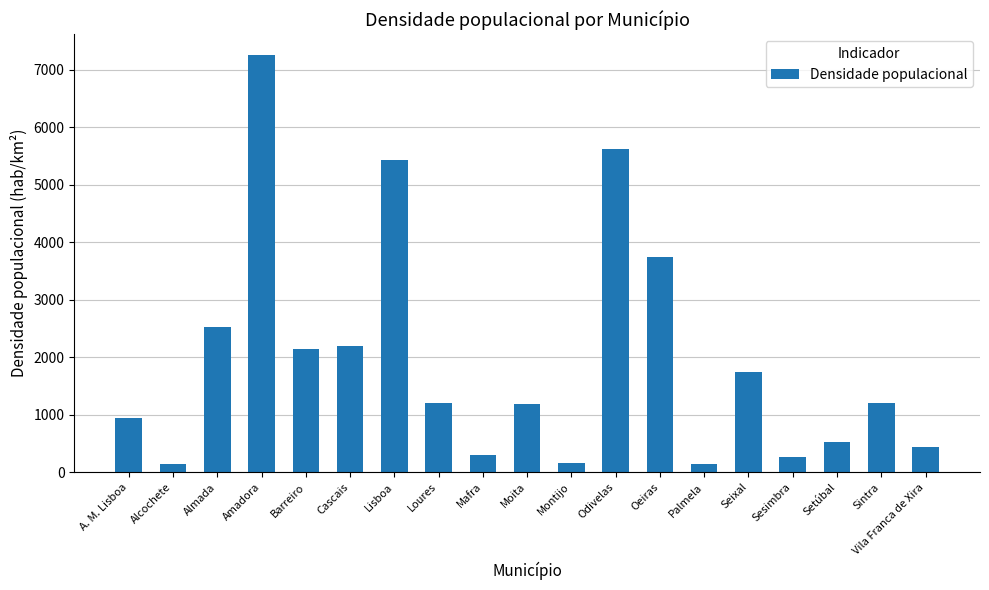

What is the difference between the second highest and second lowest values?

5468.7